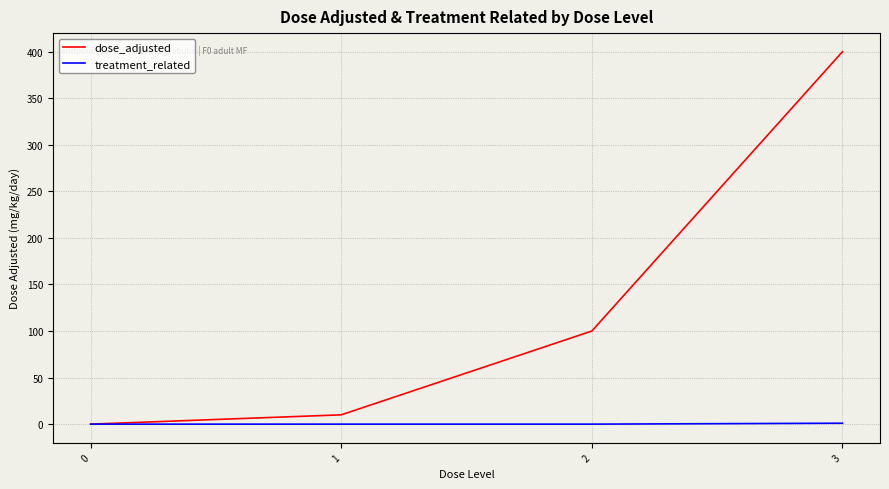

Rank the series by their average value, from highest to lowest.

dose_adjusted, treatment_related